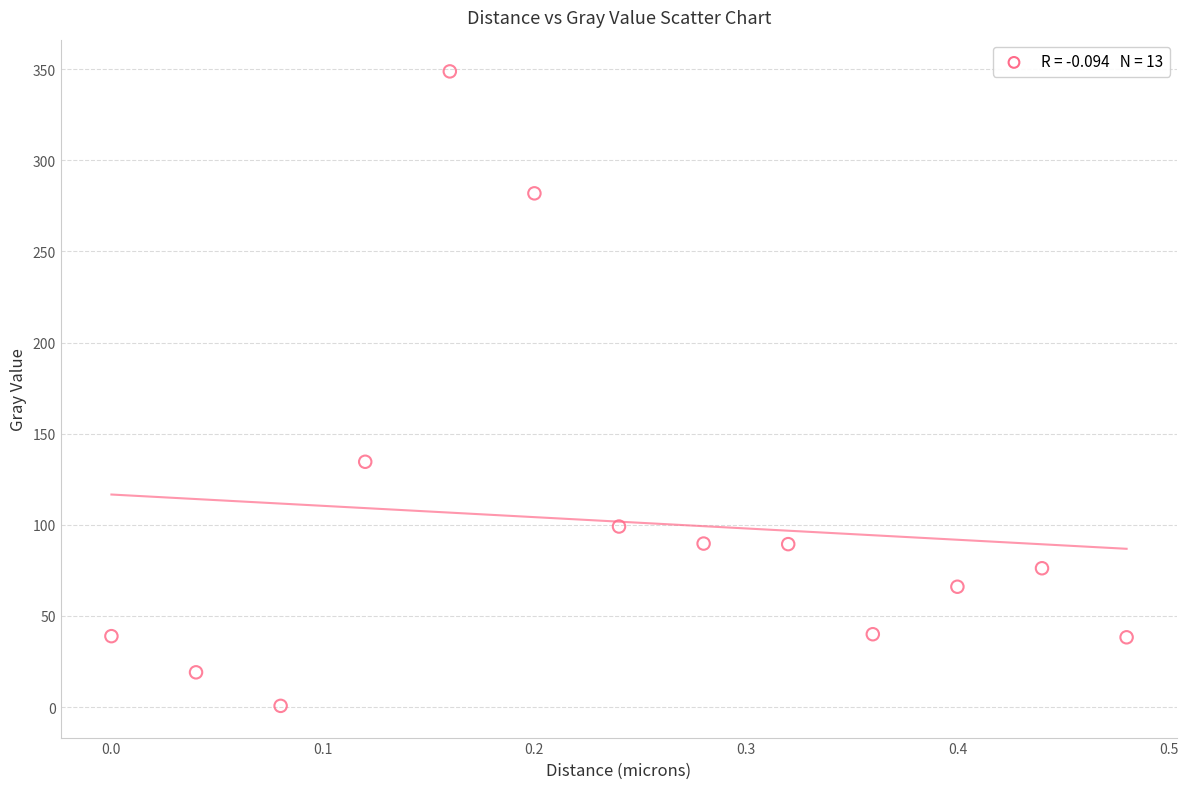

What is the range of X values (max minus min)?

0.5